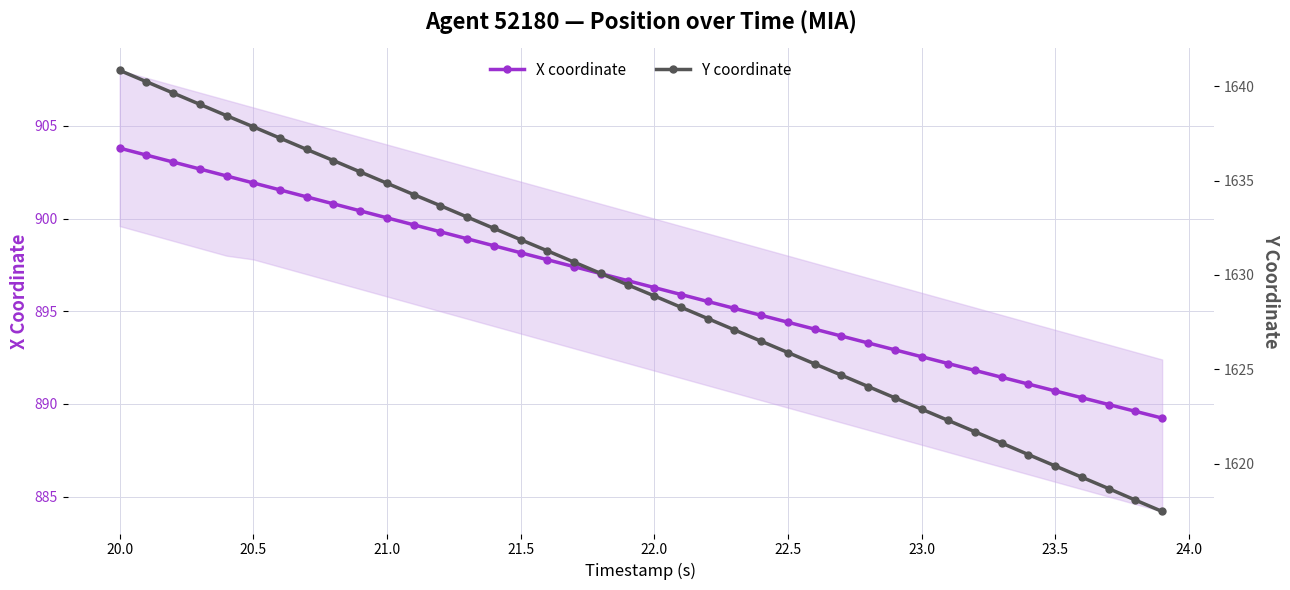

True or false: X coordinate has a value of 466.2 at 23.5.

False